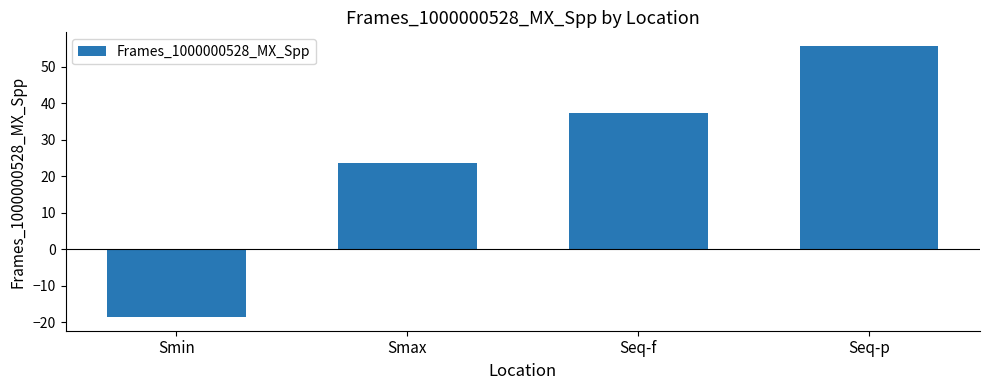

Between Seq-f and Smin, which is larger?

Seq-f